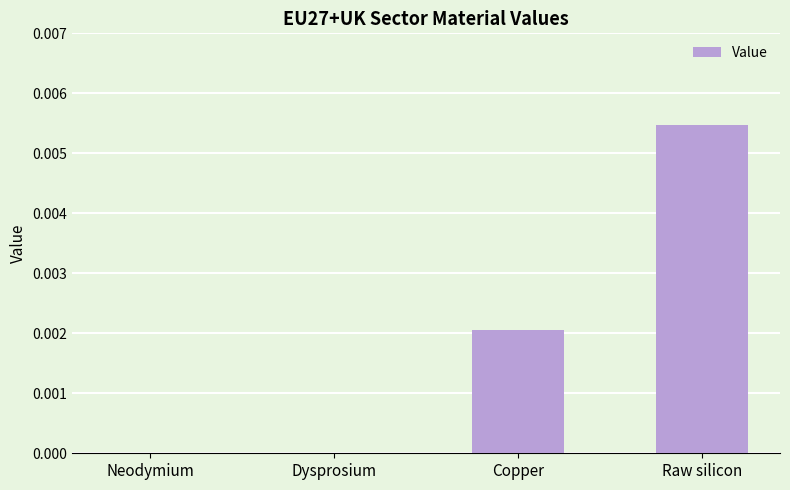

Are the bars grouped side by side (vs. stacked)?

No